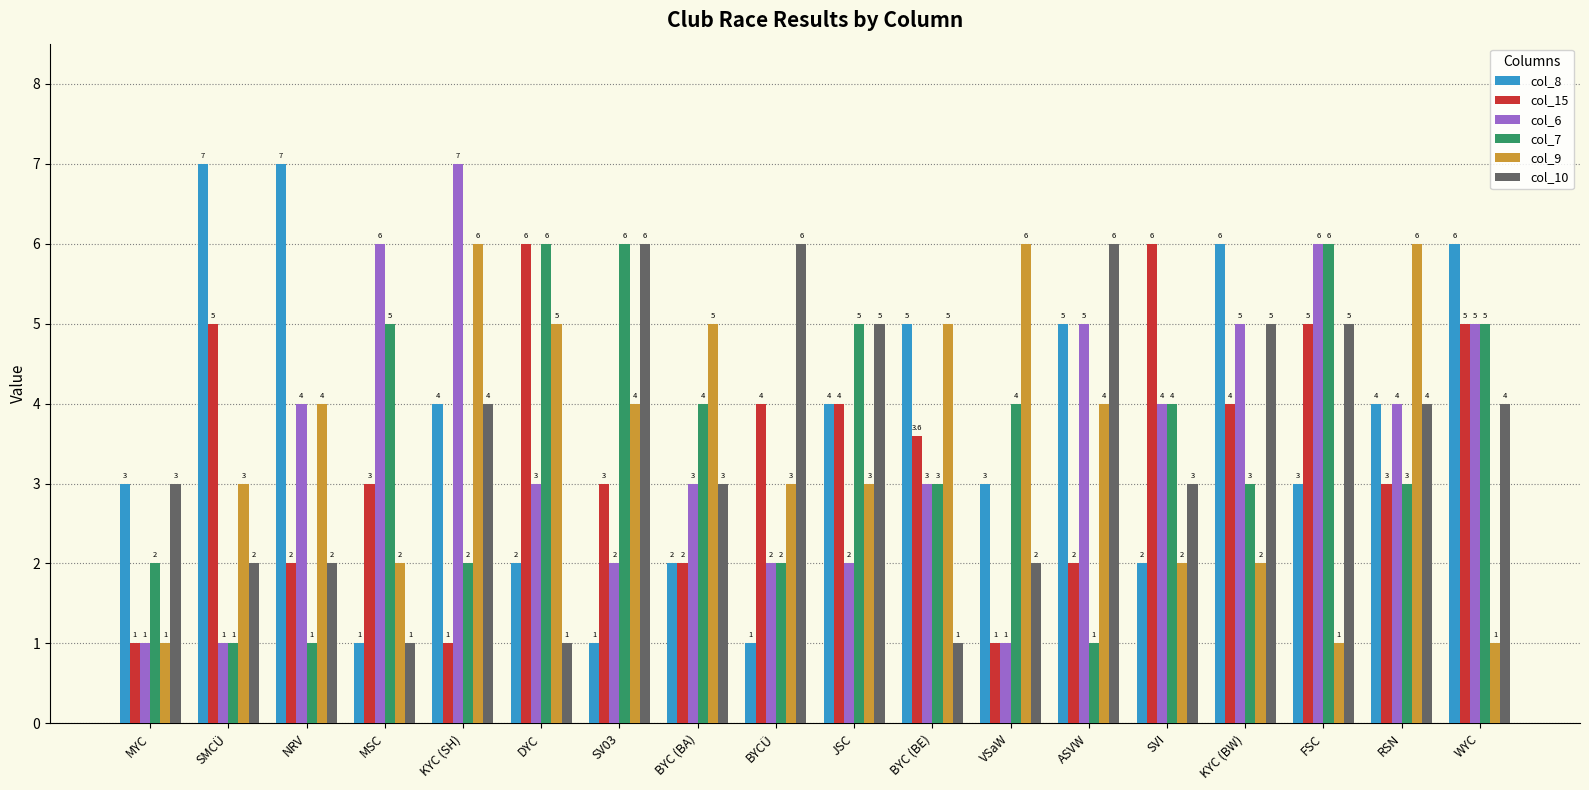

What is the label of the 9th bar from the right?

JSC